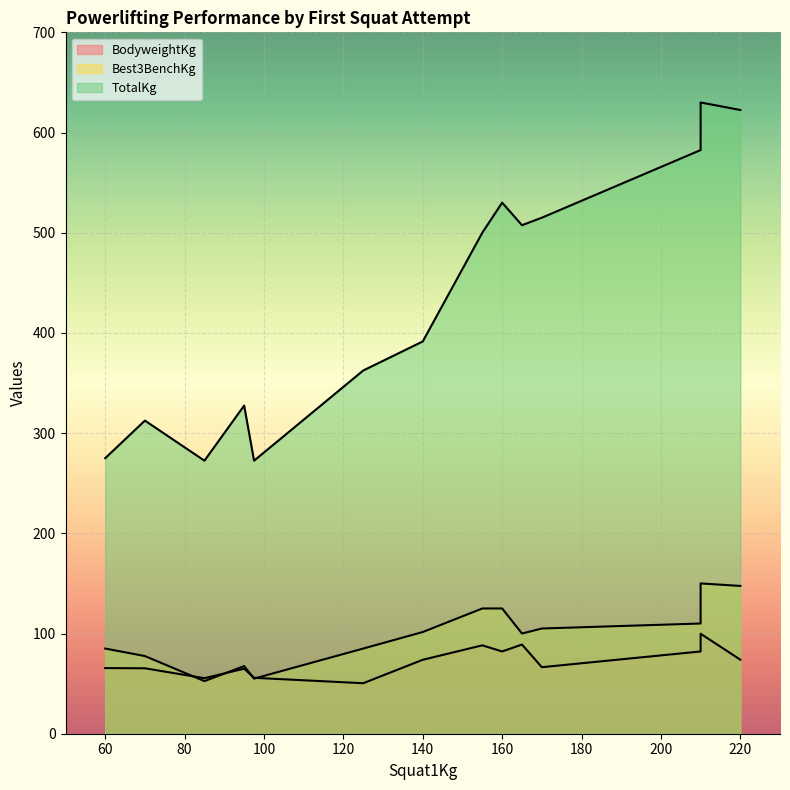

How many data points in Best3BenchKg are less than 101?

7